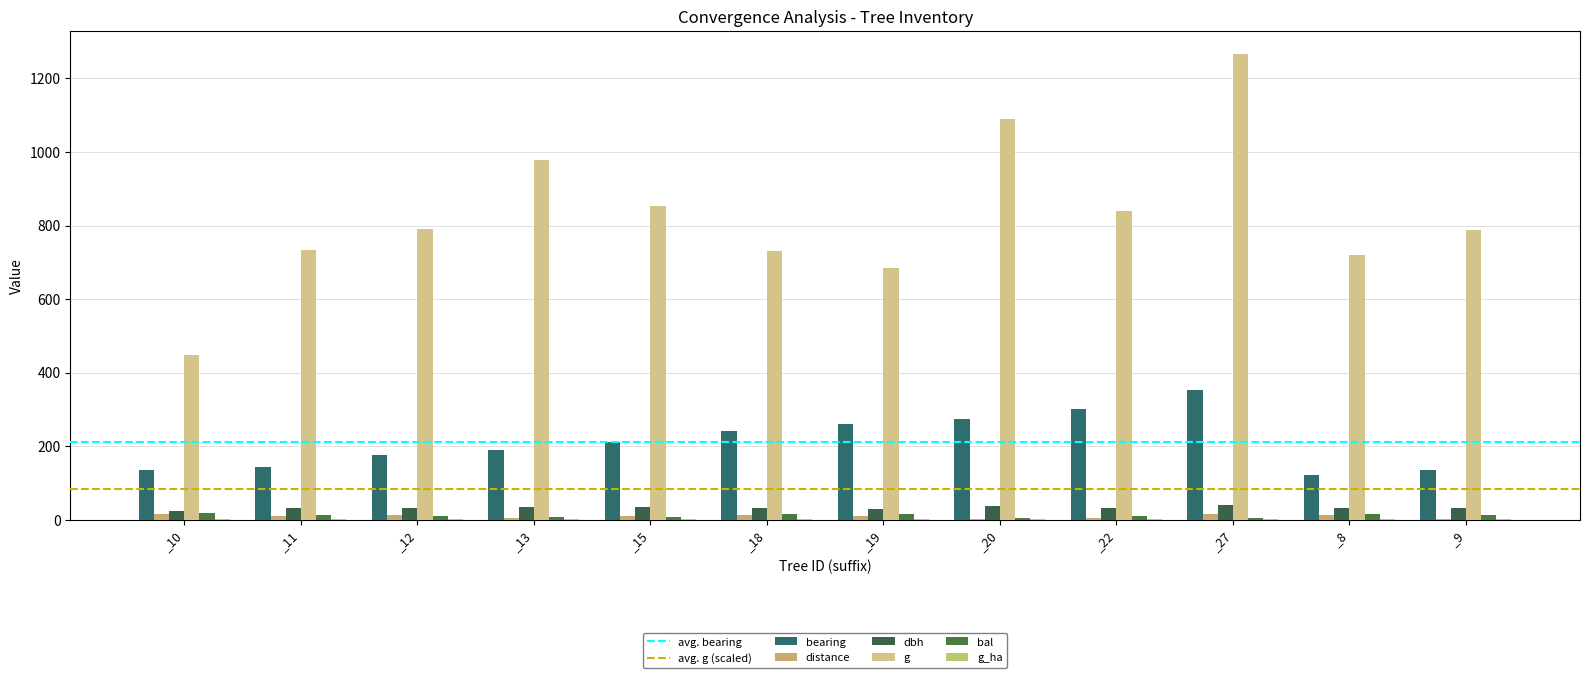

How many groups of bars are there?

12